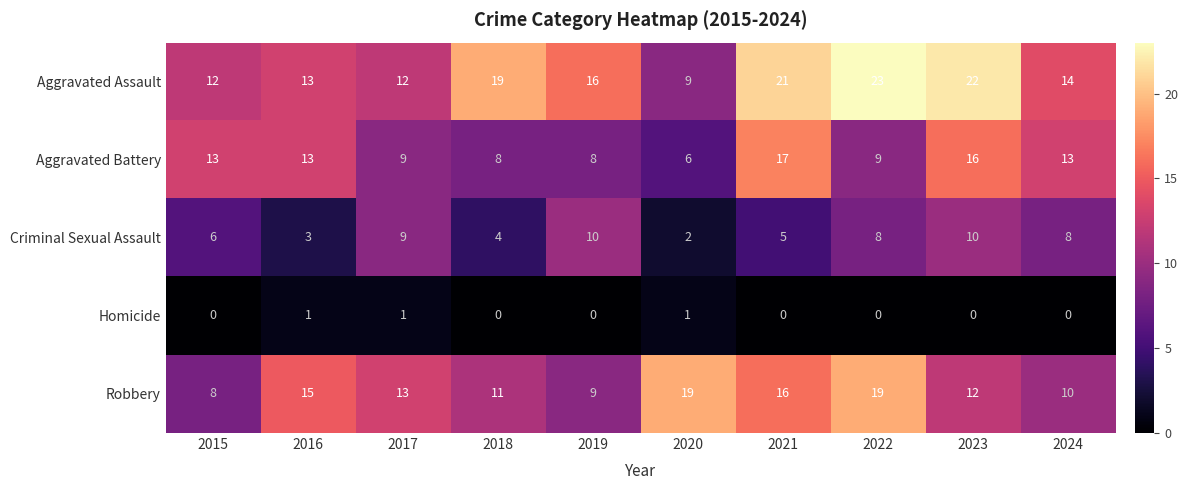

Rank the series by their maximum value, from highest to lowest.

Aggravated Assault, Robbery, Aggravated Battery, Criminal Sexual Assault, Homicide